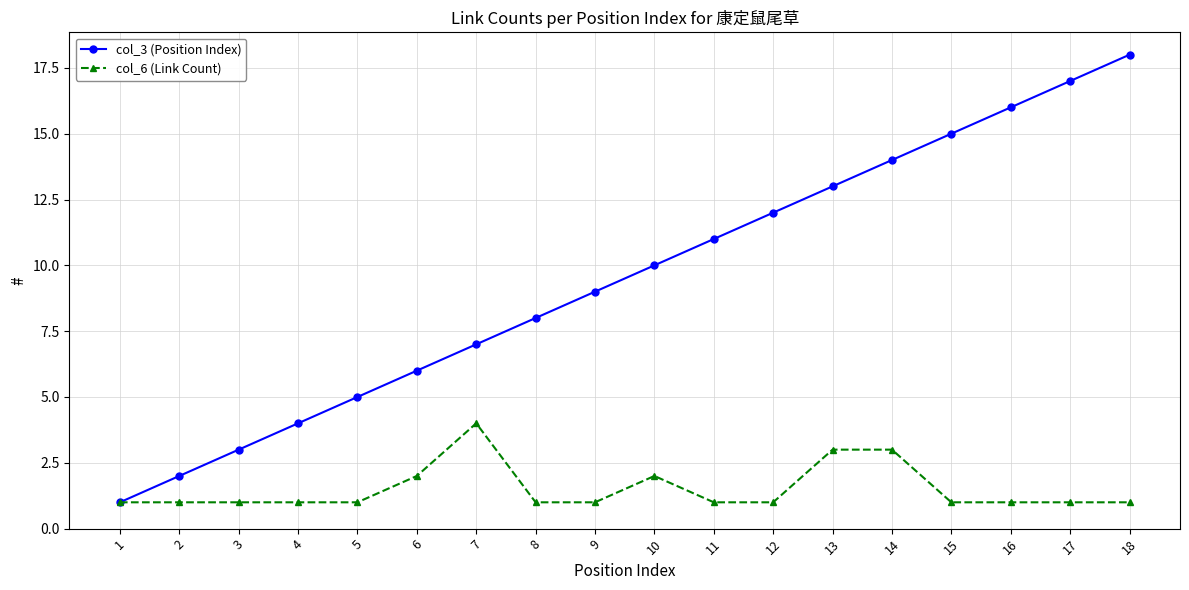

What is the sum of the col_6 (Link Count) values at 8 and 3?

2